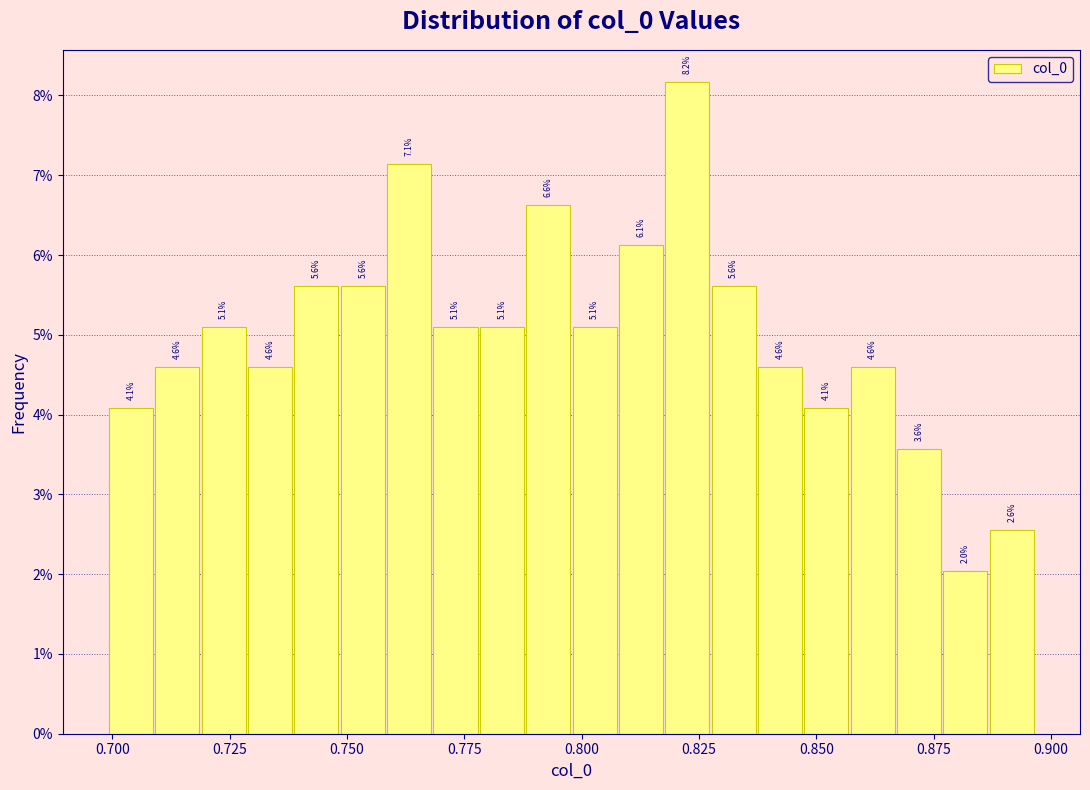

Around what value on the x-axis is the tallest bar? Give the approximate position of its centre, as read against the axis.

0.820